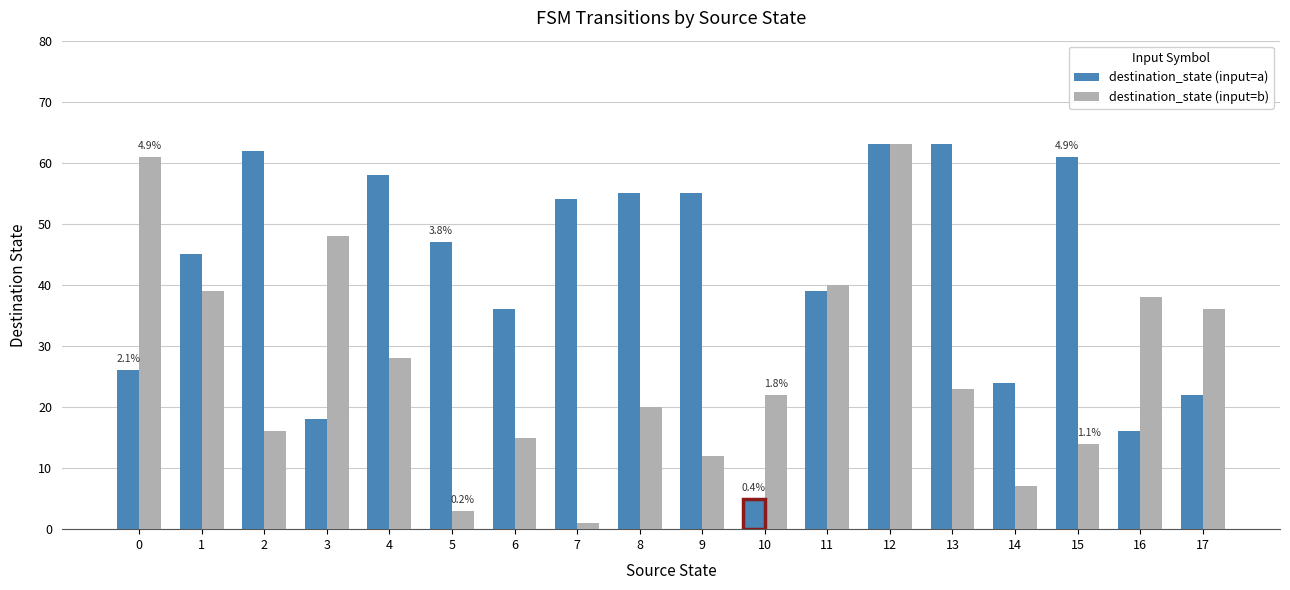

Rank the series by their average value, from lowest to highest.

destination_state (input=b), destination_state (input=a)